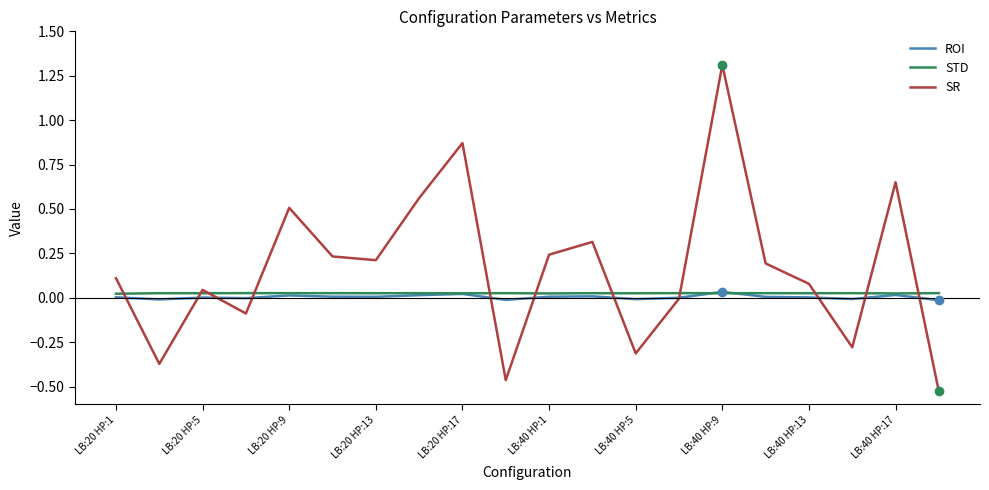

What is the maximum value shown in the chart?

1.3